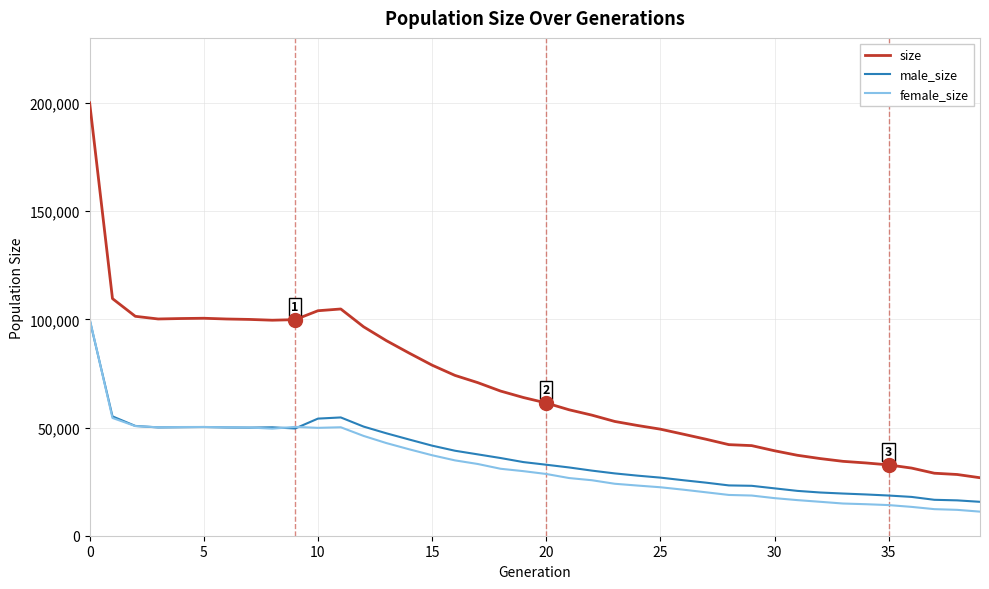

What is the minimum value for male_size?

15668